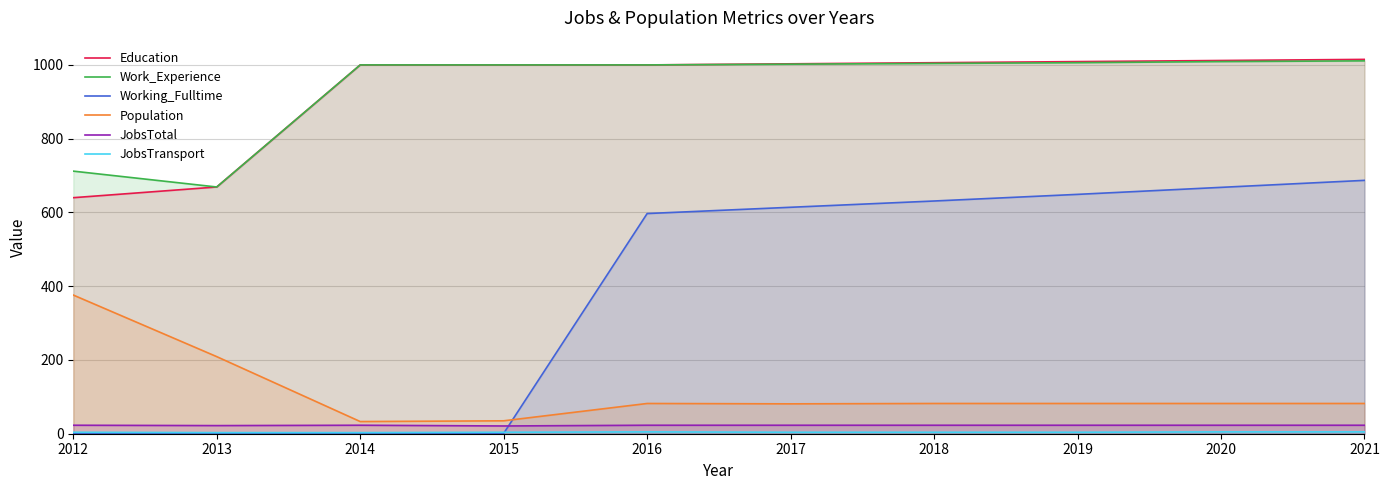

What is the difference between the second highest and second lowest values in the Work_Experience series?

297